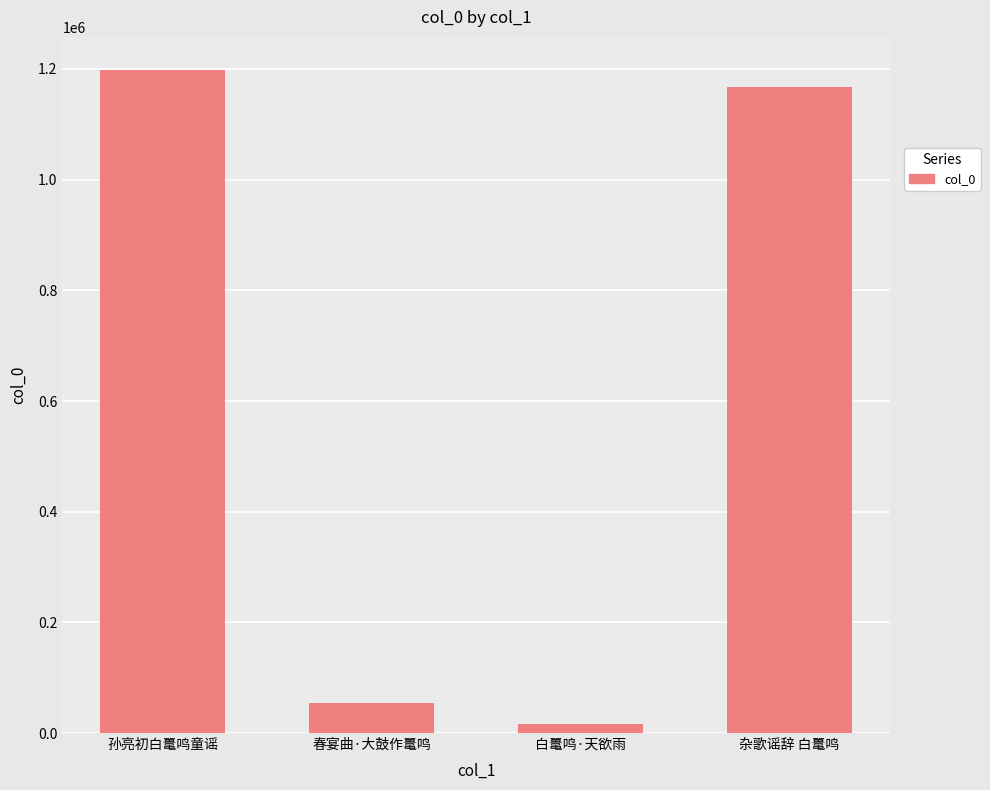

What is the difference between the maximum and minimum values?

1182159